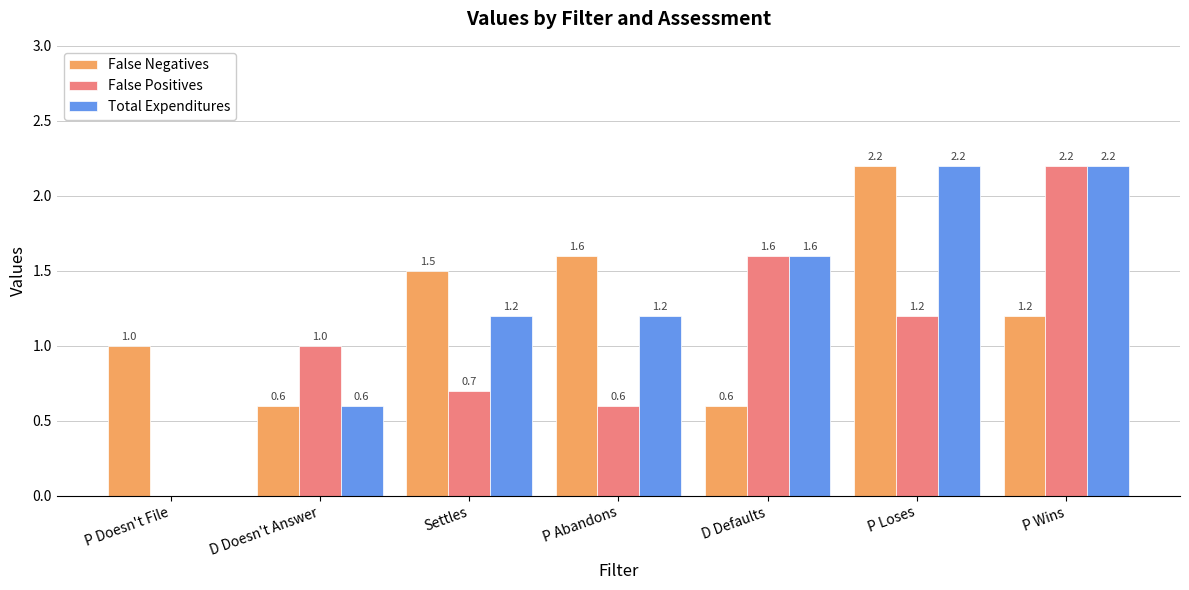

Where is False Positives nearest to the value 1?

D Doesn't Answer